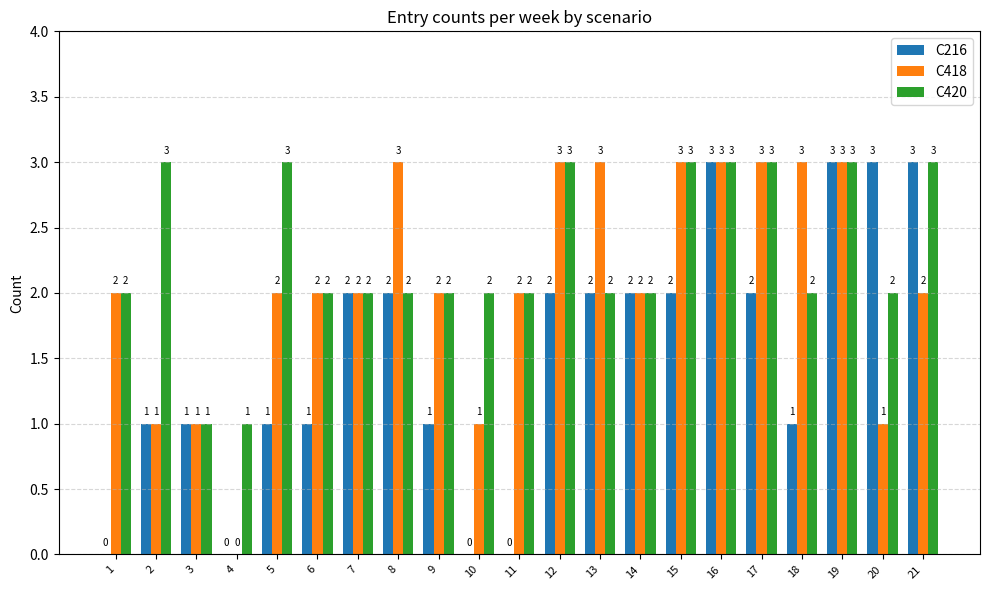

The value of C216 at 1 is -2. True or false?

False